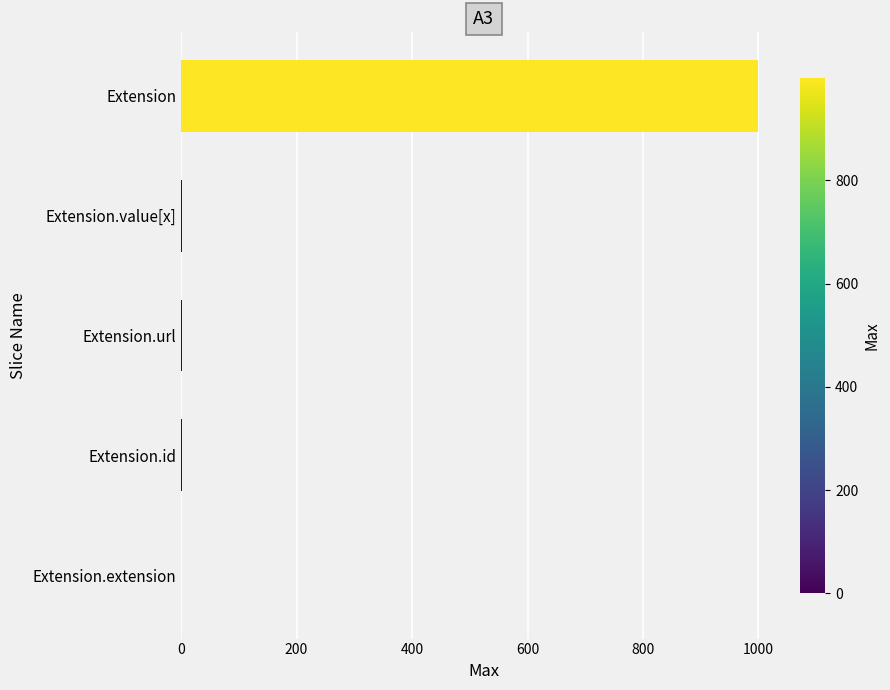

Is it true that the value at Extension is 999?

True